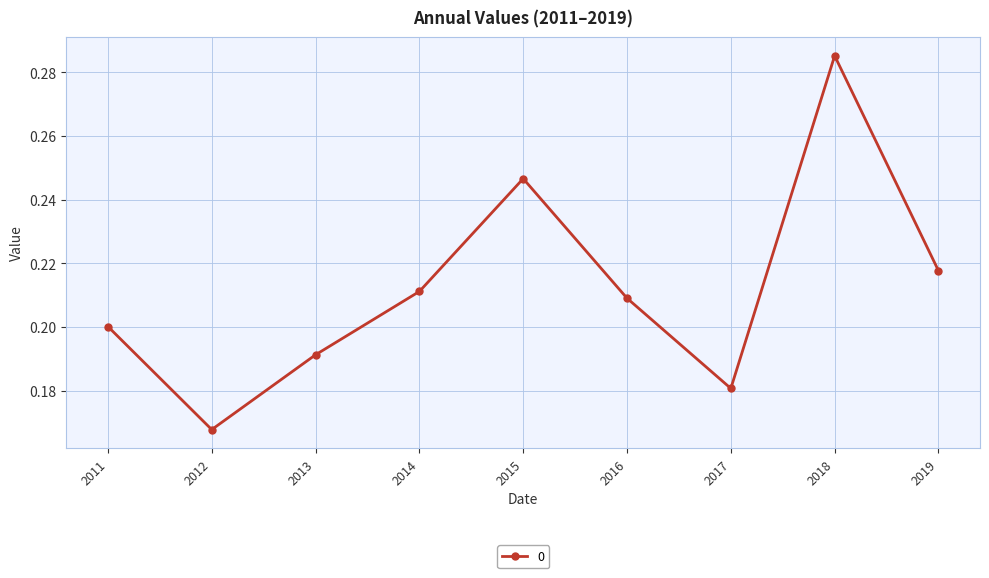

List the labels in order of value, smallest first.

2012, 2017, 2013, 2011, 2016, 2014, 2019, 2015, 2018